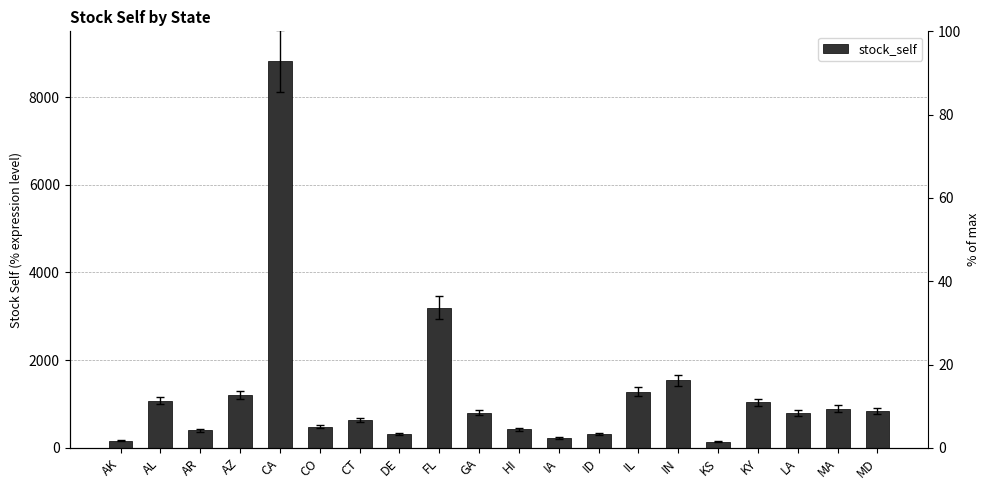

True or false: the data shows 219 at CO.

False